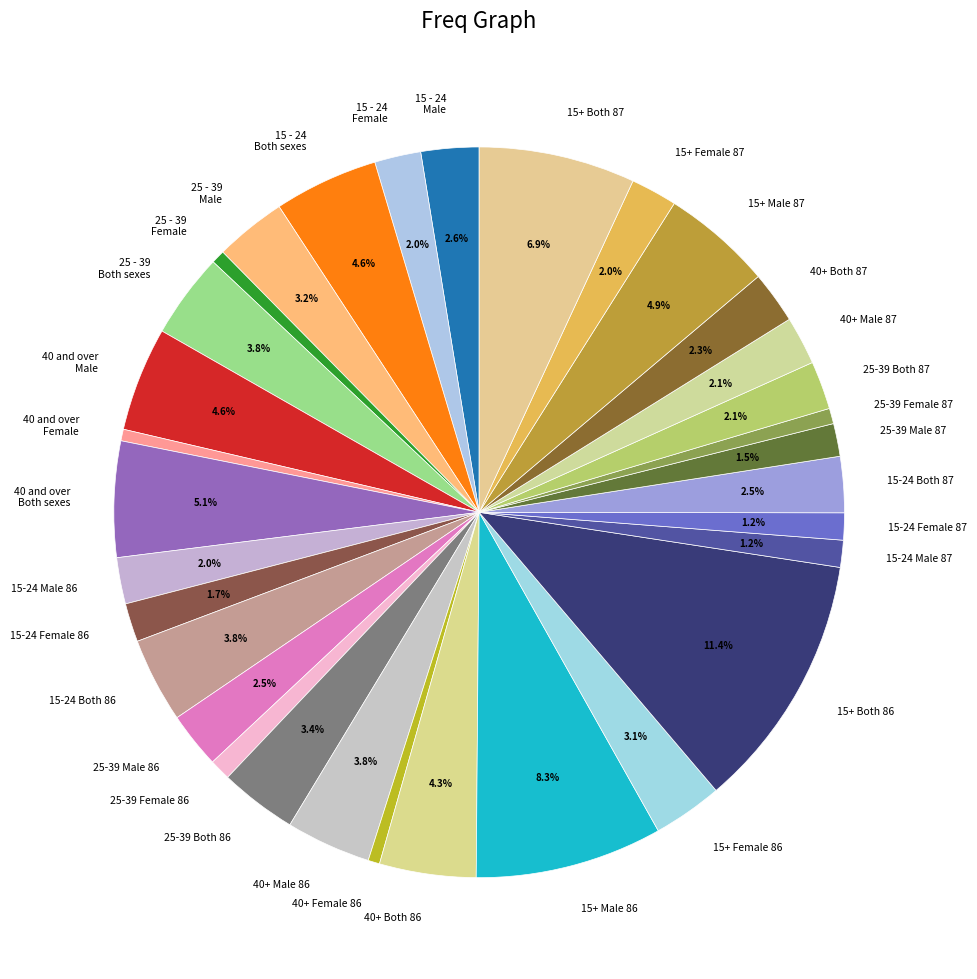

What percentage is NOT represented by 15+ Female 86?

96.9%